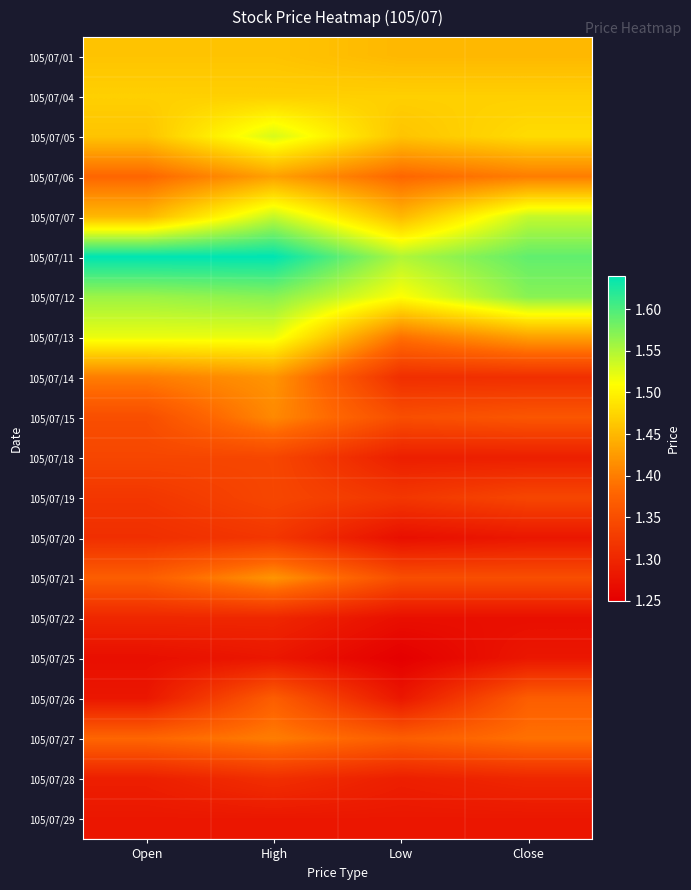

Reading left to right, list all the values displayed in this chart.

105/07/01: Open=1.5	High=1.5	Low=1.4	Close=1.4
105/07/04: Open=1.5	High=1.5	Low=1.5	Close=1.5
105/07/05: Open=1.5	High=1.5	Low=1.5	Close=1.5
105/07/06: Open=1.4	High=1.4	Low=1.4	Close=1.4
105/07/07: Open=1.4	High=1.5	Low=1.4	Close=1.5
105/07/11: Open=1.6	High=1.6	Low=1.6	Close=1.6
105/07/12: Open=1.6	High=1.6	Low=1.5	Close=1.6
105/07/13: Open=1.5	High=1.5	Low=1.4	Close=1.4
105/07/14: Open=1.4	High=1.4	Low=1.3	Close=1.3
105/07/15: Open=1.4	High=1.4	Low=1.4	Close=1.4
105/07/18: Open=1.3	High=1.3	Low=1.3	Close=1.3
105/07/19: Open=1.3	High=1.3	Low=1.3	Close=1.3
105/07/20: Open=1.3	High=1.3	Low=1.3	Close=1.3
105/07/21: Open=1.4	High=1.4	Low=1.4	Close=1.4
105/07/22: Open=1.3	High=1.3	Low=1.3	Close=1.3
105/07/25: Open=1.3	High=1.3	Low=1.2	Close=1.3
105/07/26: Open=1.3	High=1.4	Low=1.3	Close=1.4
105/07/27: Open=1.4	High=1.4	Low=1.4	Close=1.4
105/07/28: Open=1.3	High=1.3	Low=1.3	Close=1.3
105/07/29: Open=1.3	High=1.3	Low=1.3	Close=1.3